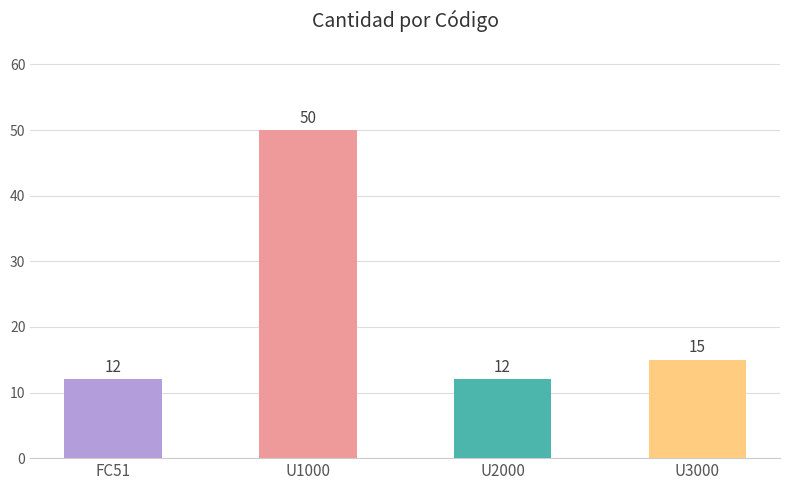

What is the minimum value shown in the chart?

12